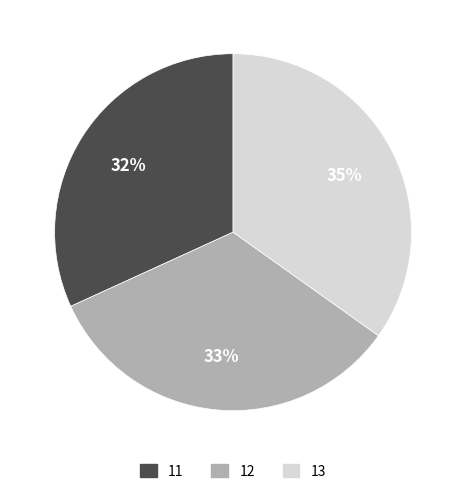

Is the sum of 13 and 12 greater than half?

Yes